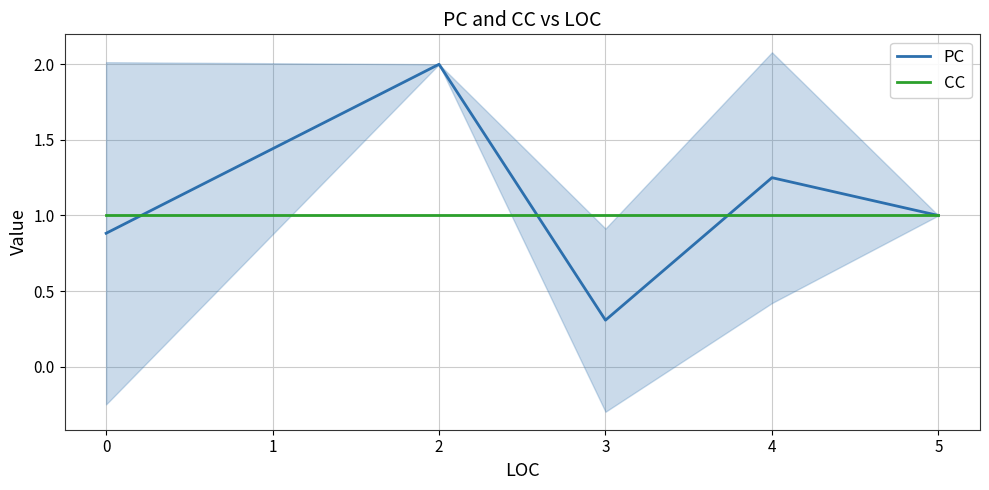

What is the maximum value for PC?

2.0